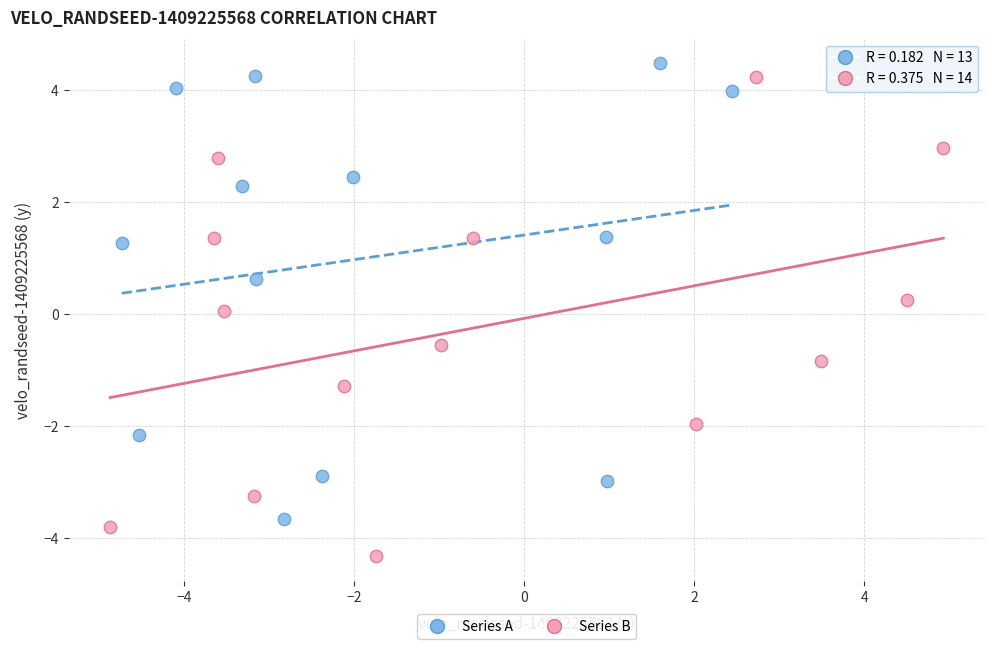

What are all the series names shown in the legend?

Series A, Series B